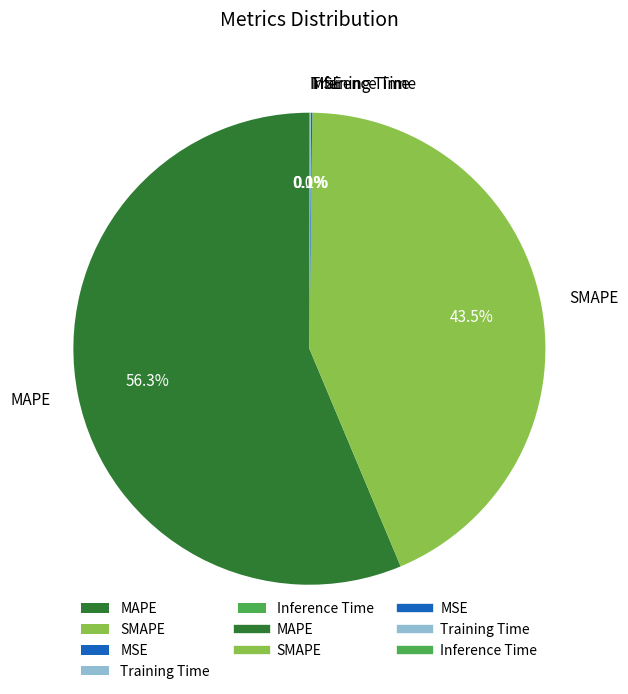

What is the largest slice in the pie chart?

MAPE